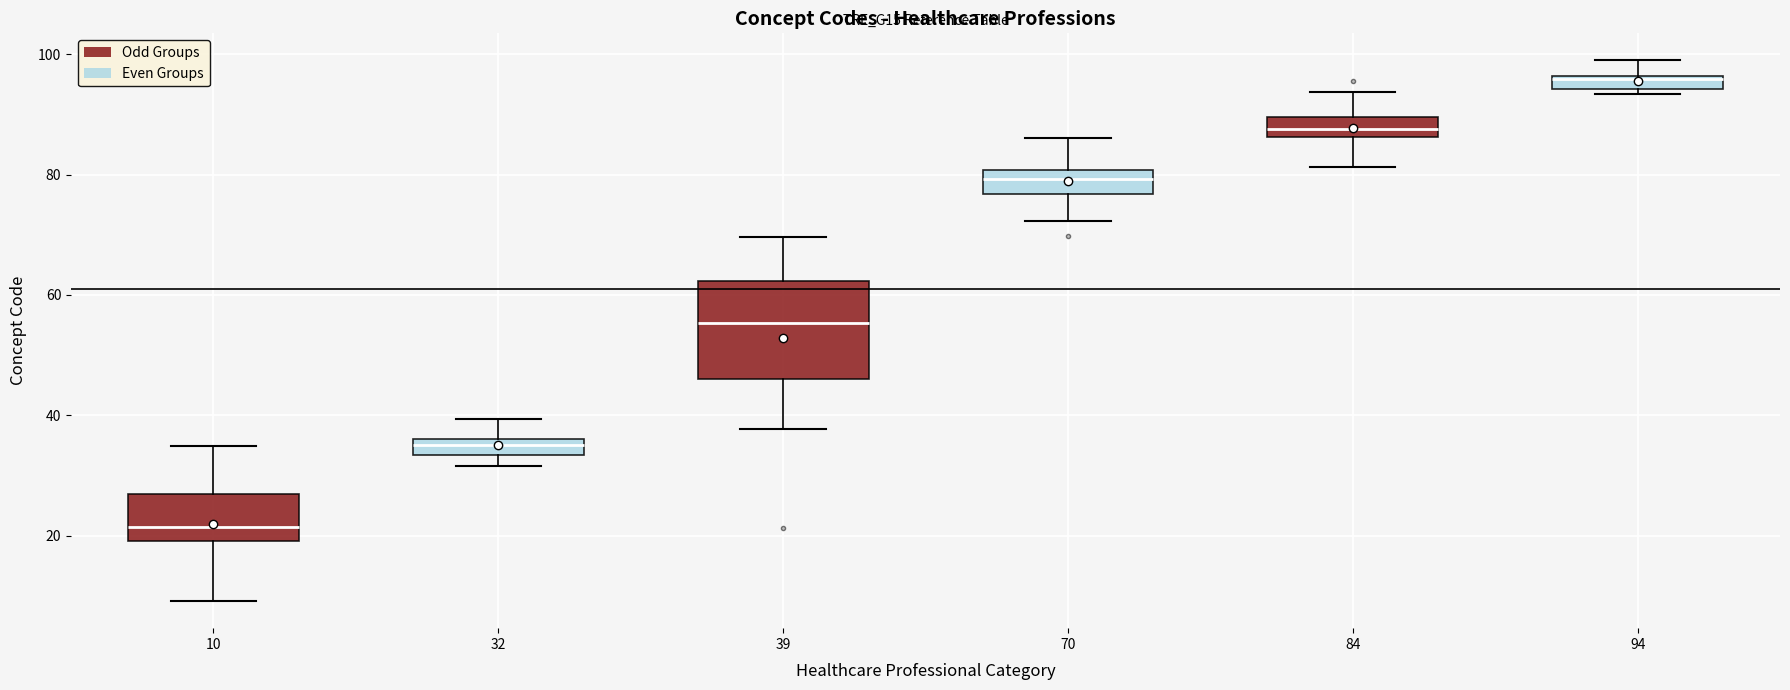

Which box's median line is the lowest?

10